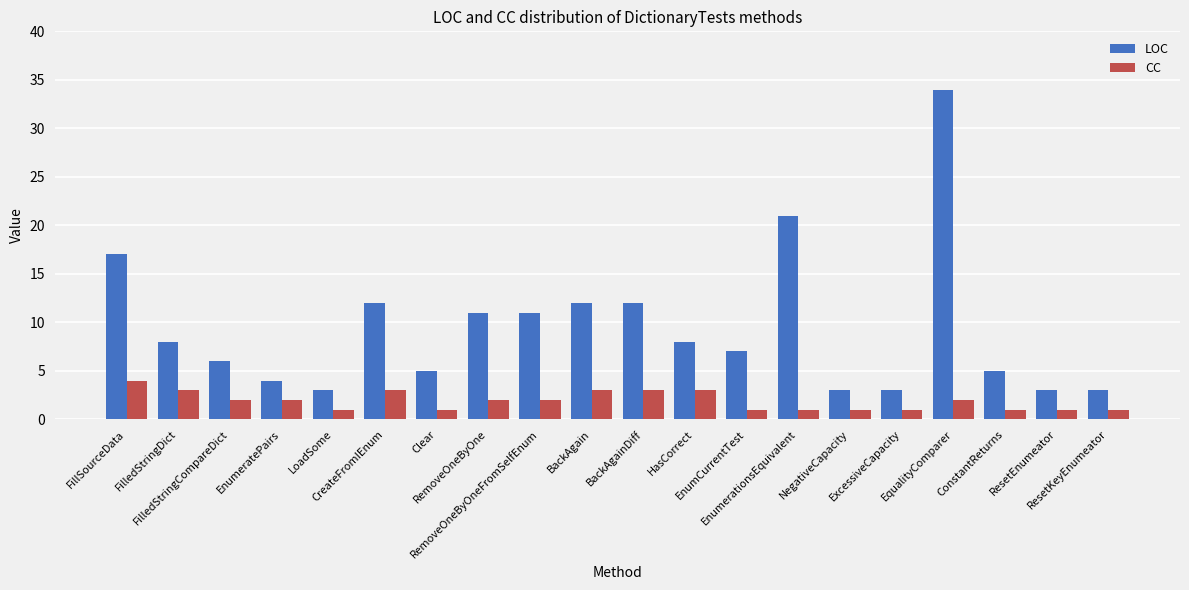

Reading right to left, list all the values displayed in this chart.

LOC: ResetKeyEnumeator=3	ResetEnumeator=3	ConstantReturns=5	EqualityComparer=34	ExcessiveCapacity=3	NegativeCapacity=3	EnumerationsEquivalent=21	EnumCurrentTest=7	HasCorrect=8	BackAgainDiff=12	BackAgain=12	RemoveOneByOneFromSelfEnum=11	RemoveOneByOne=11	Clear=5	CreateFromIEnum=12	LoadSome=3	EnumeratePairs=4	FilledStringCompareDict=6	FilledStringDict=8	FillSourceData=17
CC: ResetKeyEnumeator=1	ResetEnumeator=1	ConstantReturns=1	EqualityComparer=2	ExcessiveCapacity=1	NegativeCapacity=1	EnumerationsEquivalent=1	EnumCurrentTest=1	HasCorrect=3	BackAgainDiff=3	BackAgain=3	RemoveOneByOneFromSelfEnum=2	RemoveOneByOne=2	Clear=1	CreateFromIEnum=3	LoadSome=1	EnumeratePairs=2	FilledStringCompareDict=2	FilledStringDict=3	FillSourceData=4